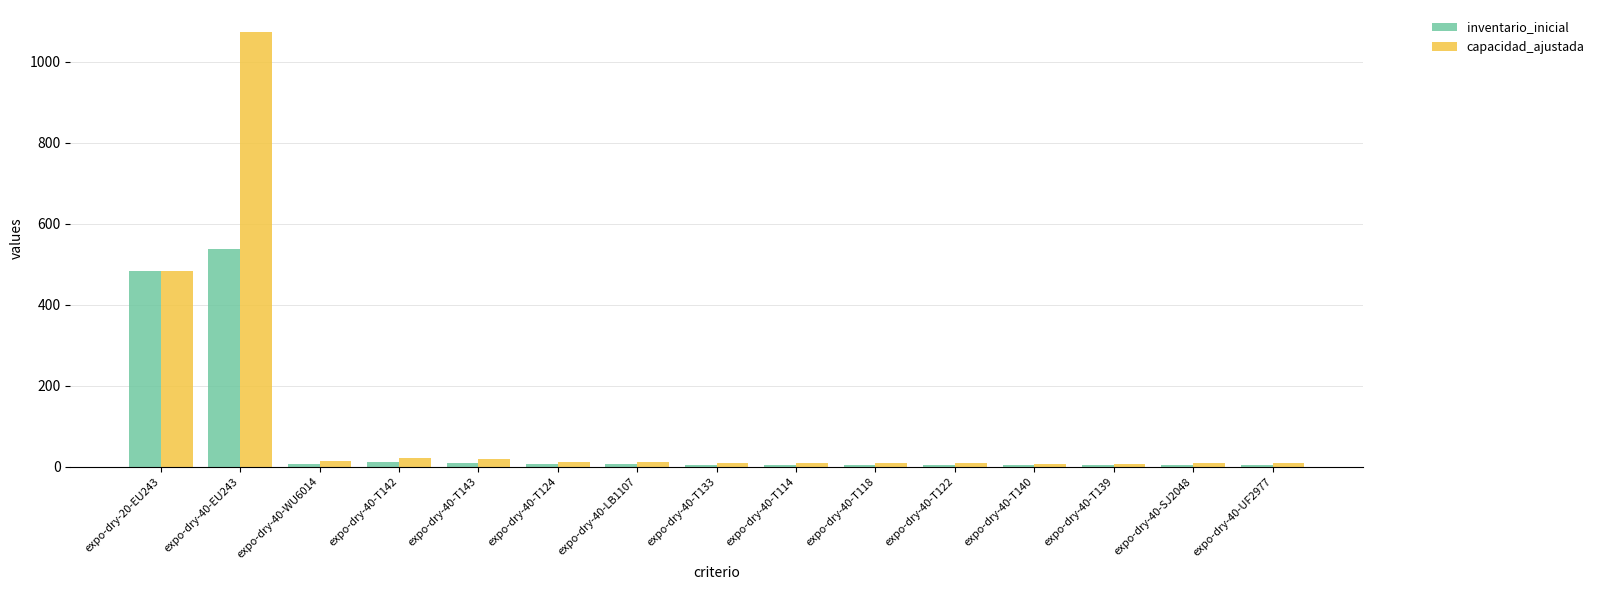

Are the bars horizontal?

No